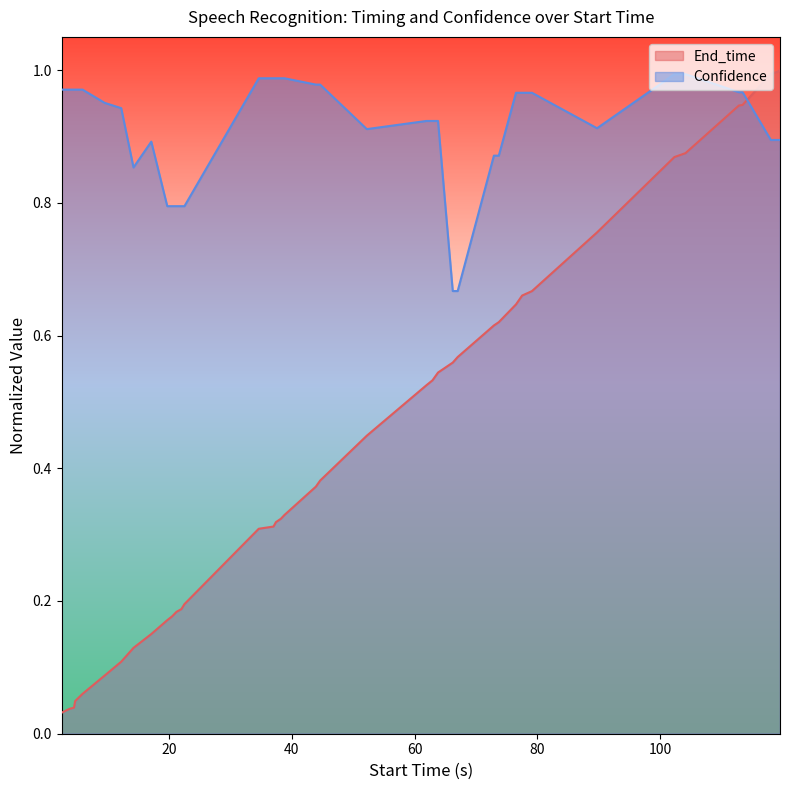

Does the chart display data point markers on the line(s)?

No